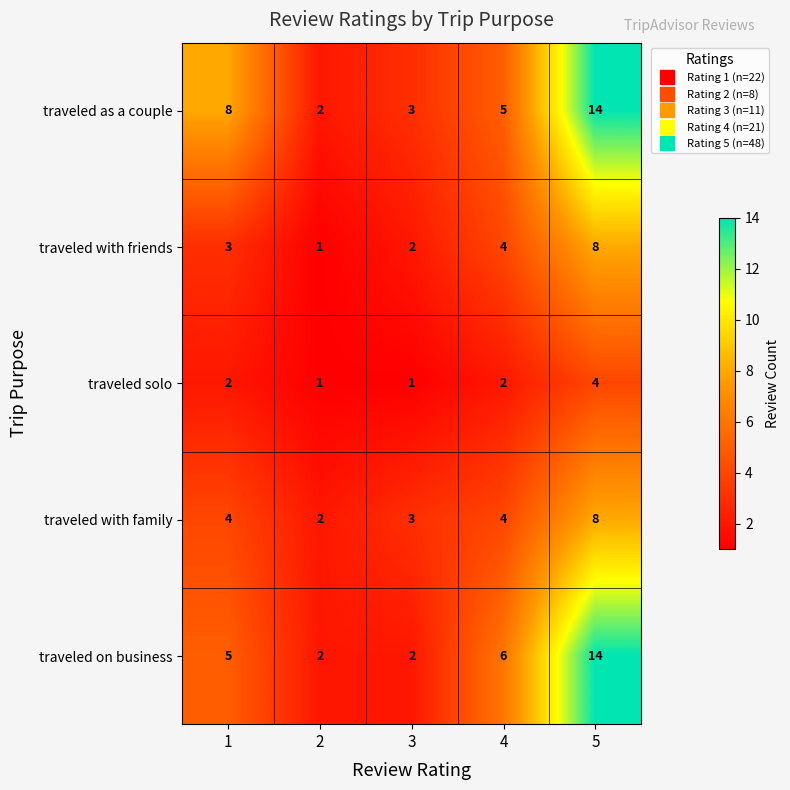

At which label is traveled on business closest to 8?

4